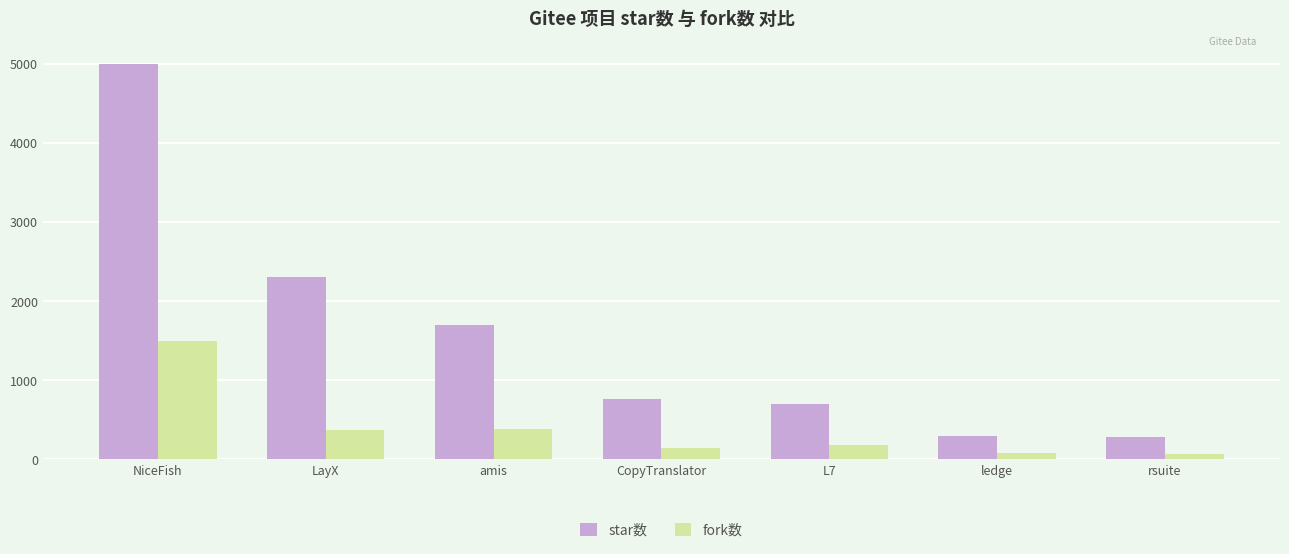

What is the sum of all star数 values?

11051